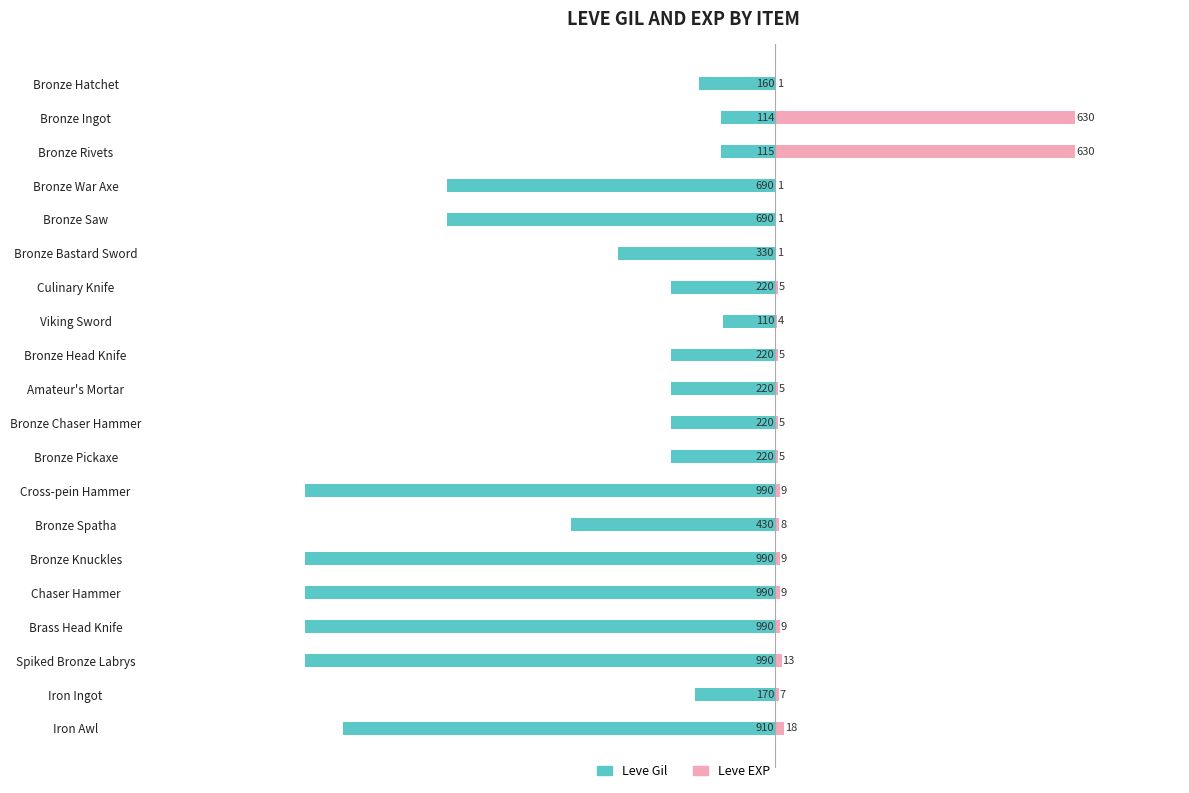

Which series has the widest spread of values?

Leve Gil